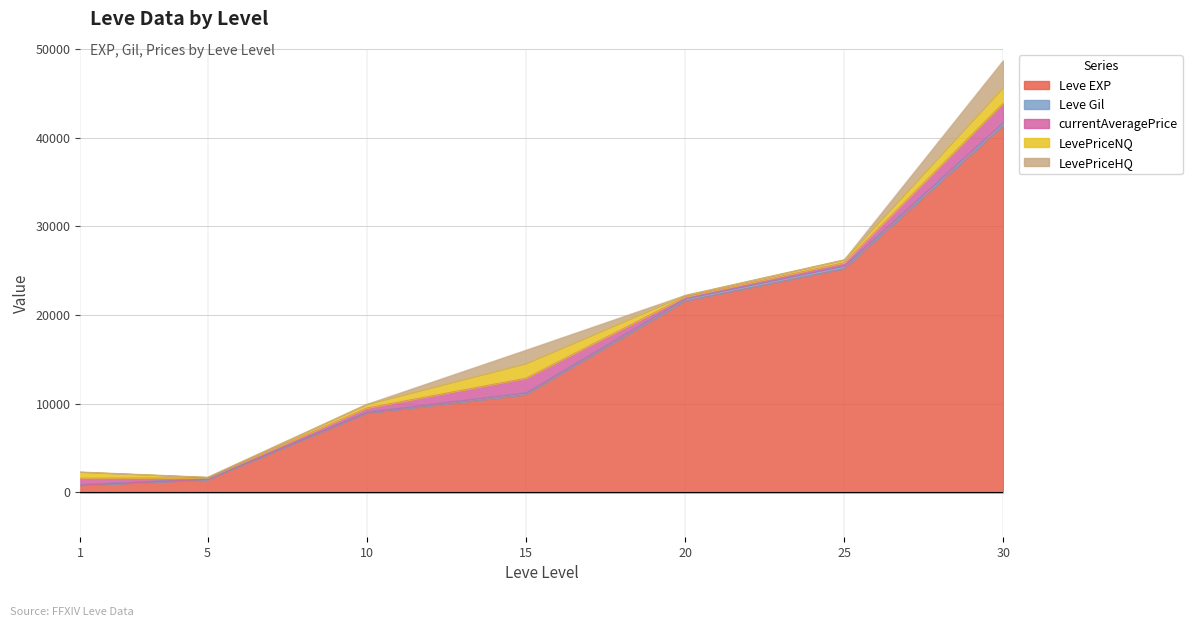

Reading left to right, what are all the values shown in this chart?

Leve EXP: 1=800.0	5=1420.0	10=8930.0	15=11040.0	20=21600.0	25=25250.0	30=41410.0
Leve Gil: 1=113.0	5=140.0	10=169.0	15=230.0	20=281.0	25=326.0	30=372.0
currentAveragePrice: 1=699.8	5=80.0	10=425.0	15=1619.5	20=174.5	25=333.2	30=2150.0
LevePriceNQ: 1=699.8	5=80.0	10=425.0	15=1659.3	20=174.5	25=333.2	30=1782.9
LevePriceHQ: 1=0.0	5=0.0	10=0.0	15=1500.0	20=0.0	25=0.0	30=3006.5